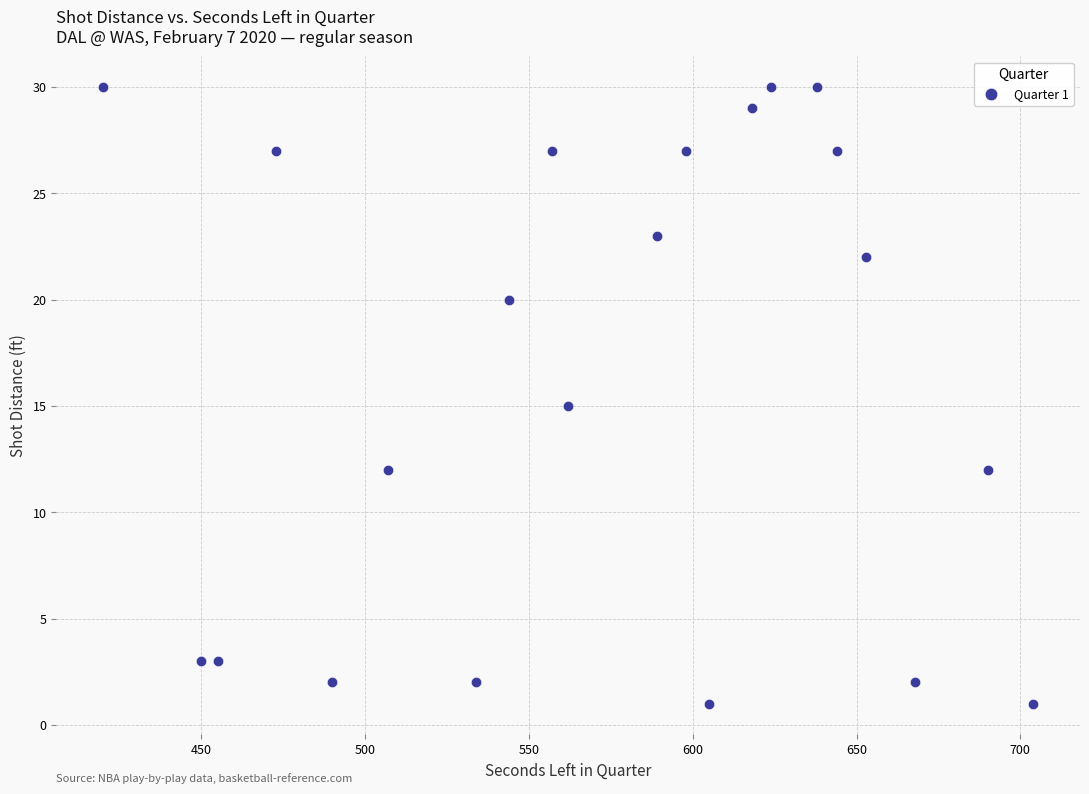

What is the range of Y values (max minus min)?

29